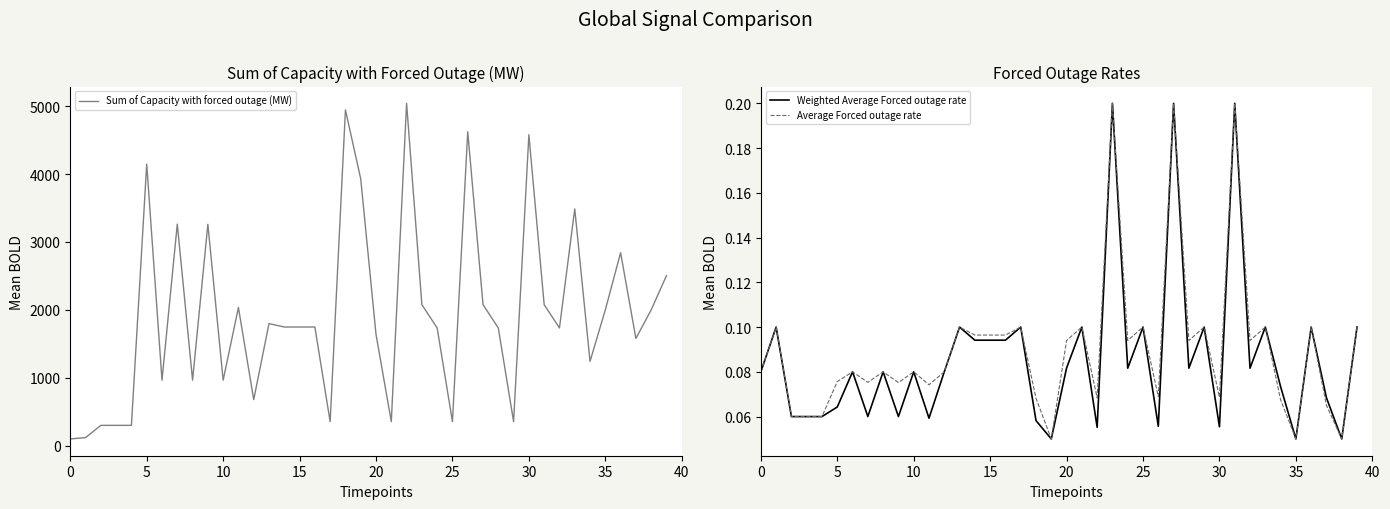

Is this an area chart (filled region under the line)?

No